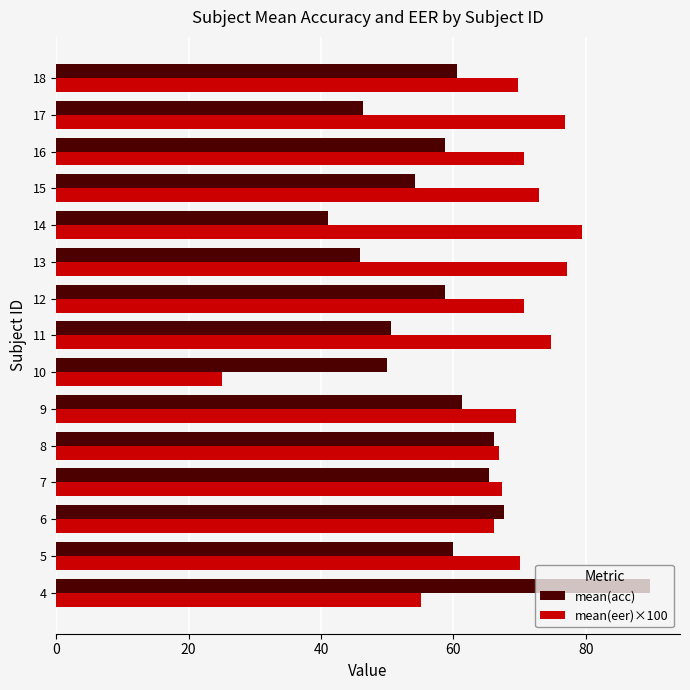

Which series changed the most between 4 and 13?

mean(acc)